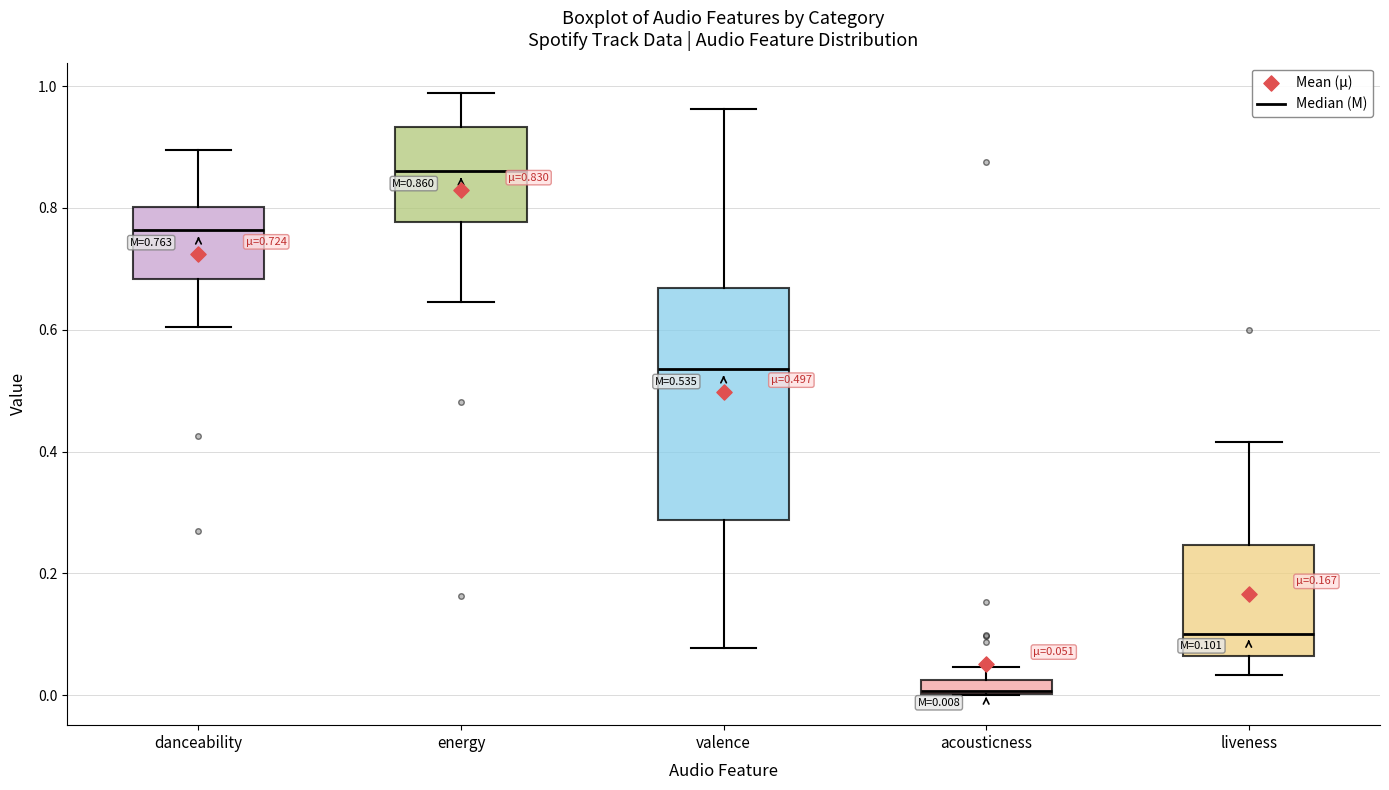

Which box's median line is the lowest?

acousticness